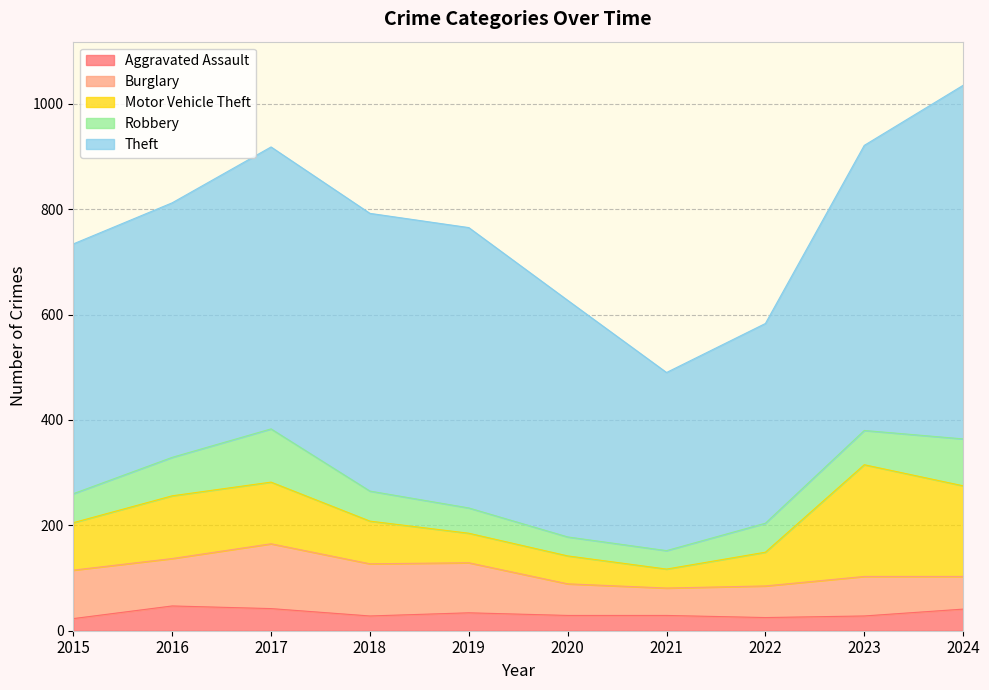

How many lines are shown in the chart?

5